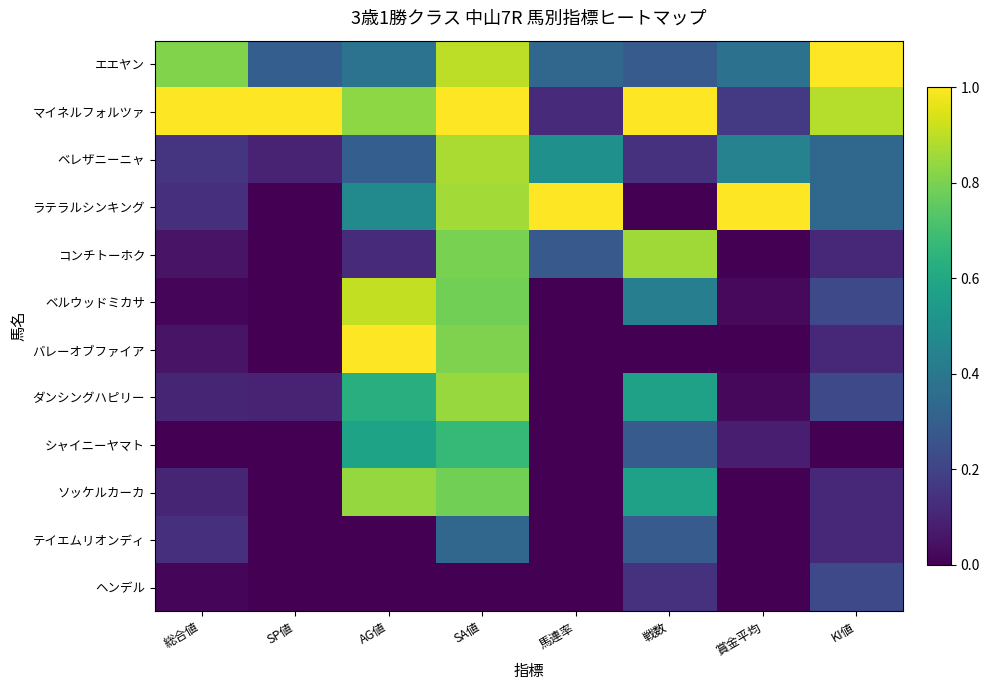

What is the difference between the highest and lowest values at SA値?

1.0